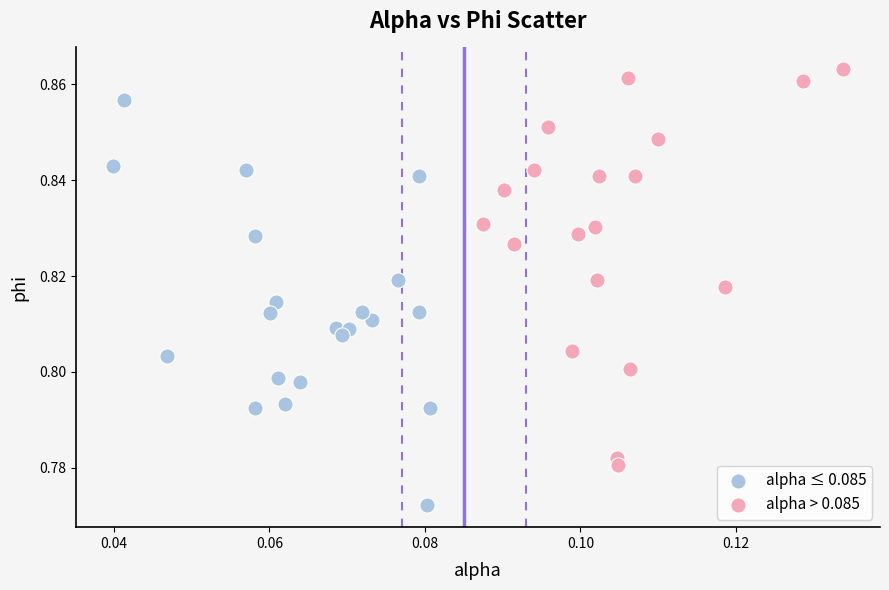

Which series contains the lowest Y value?

alpha ≤ 0.085